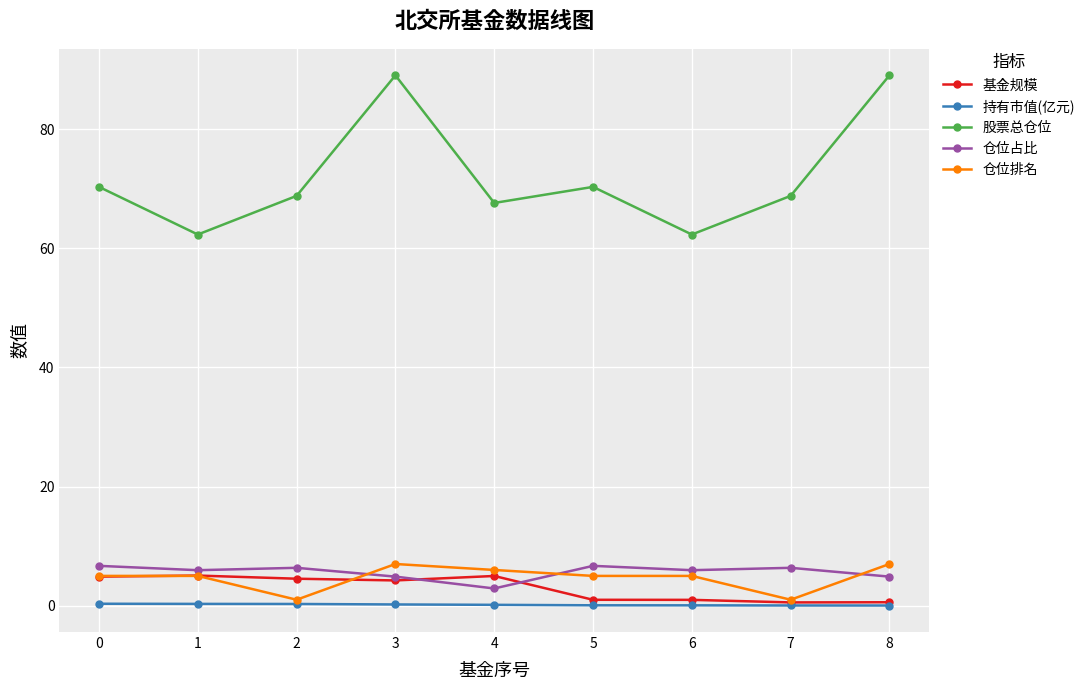

At 4, list the series in order from smallest to largest.

持有市值(亿元), 仓位占比, 基金规模, 仓位排名, 股票总仓位